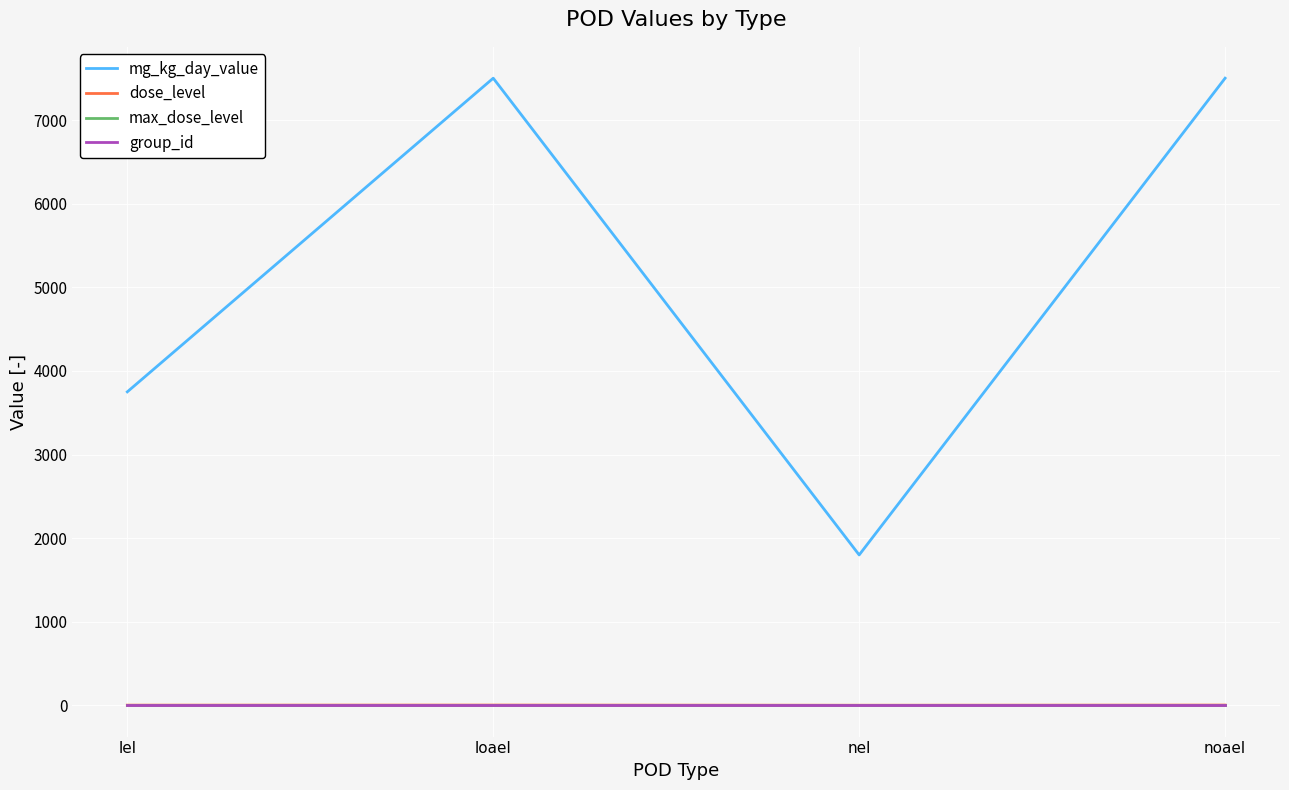

Which series has the largest total across all categories?

mg_kg_day_value